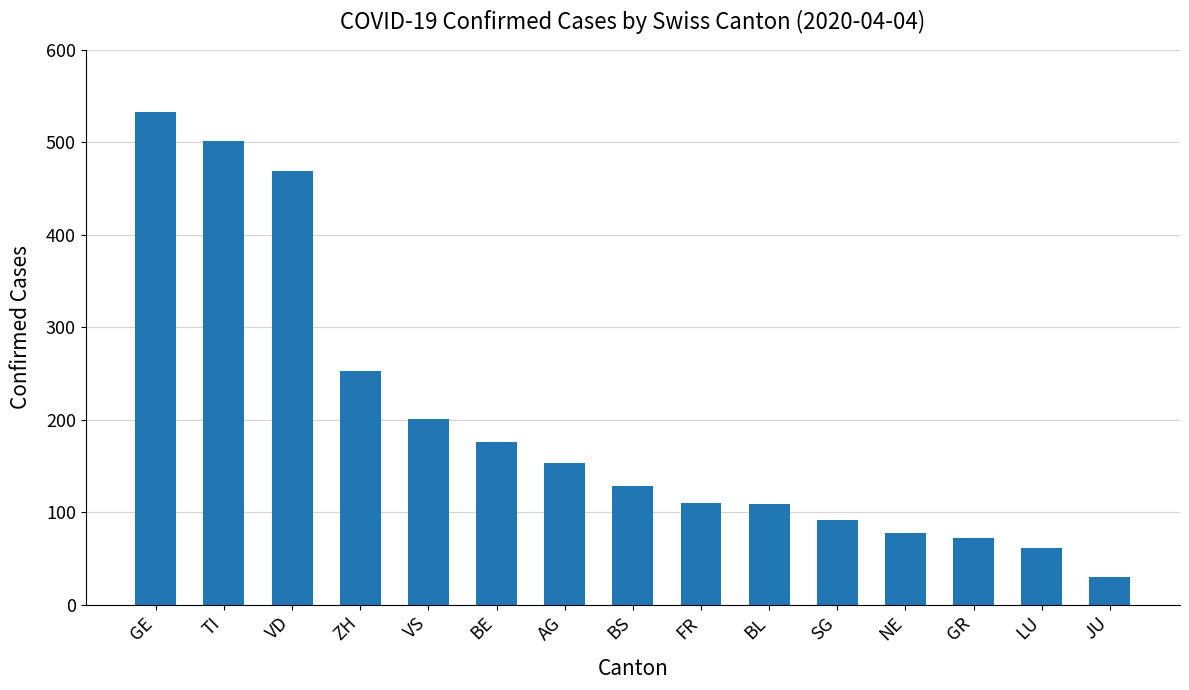

What is the smallest value displayed?

30